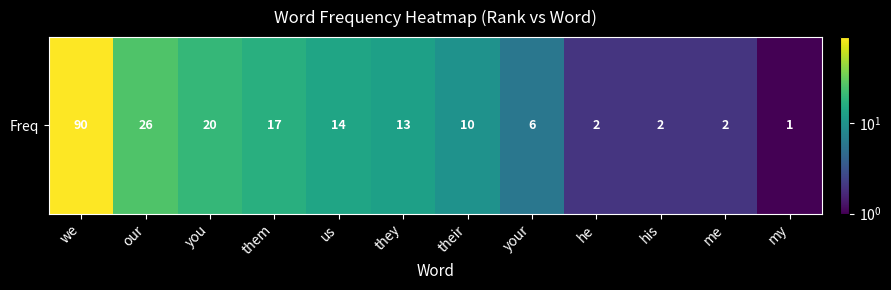

List the labels in order of value, smallest first.

my, he, his, me, your, their, they, us, them, you, our, we